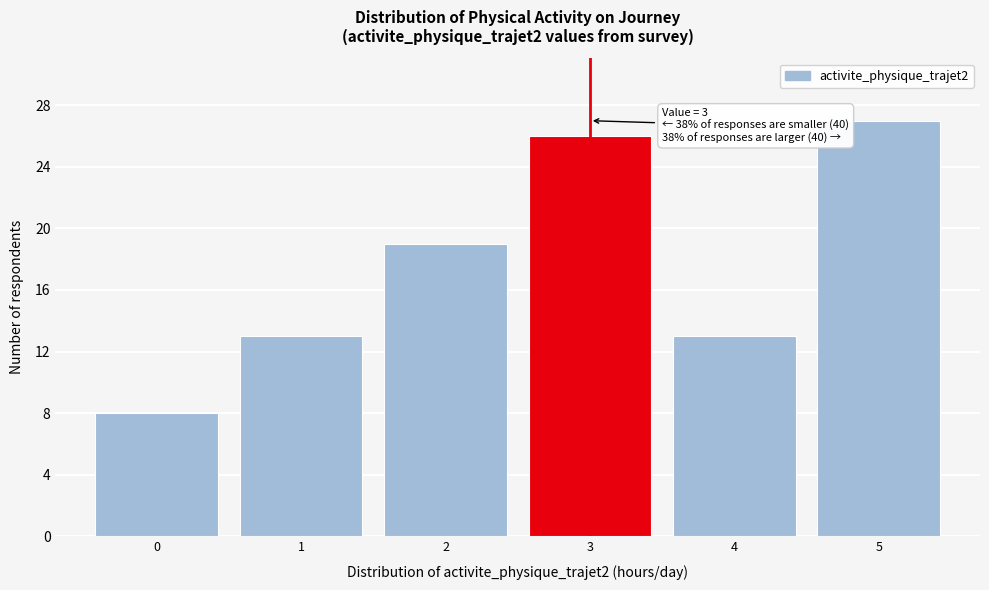

Over which range of the x-axis is the bar tallest?

4.5 to 5.5